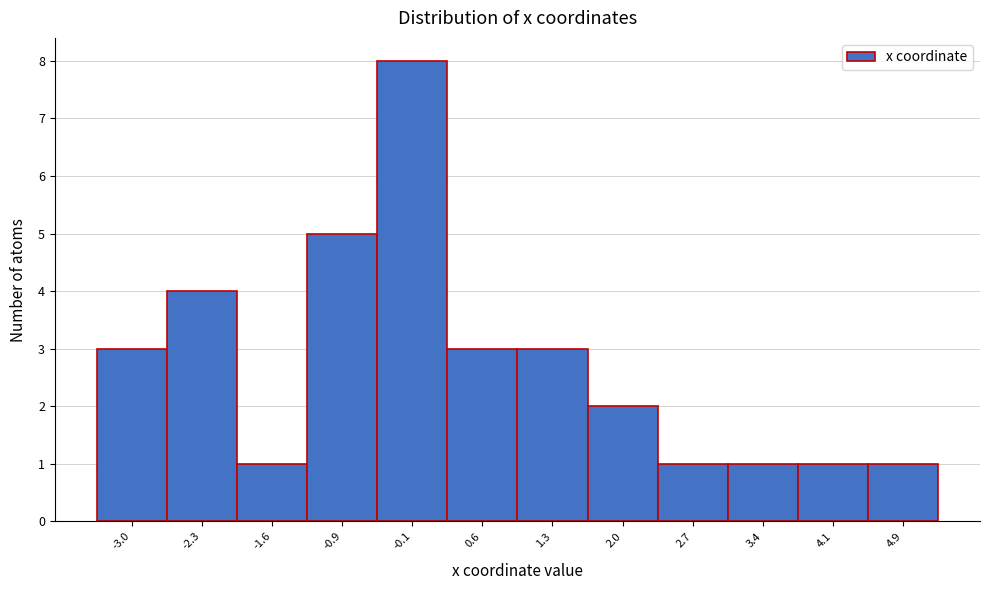

Reading left to right, list every bar in this chart as the range it spans on the x-axis followed by its height. Neither the bar edges nor the heights are printed on the chart, so give them approximately, as read against the axes.

-3.4 to -2.6: 3
-2.6 to -1.9: 4
-1.9 to -1.2: 1
-1.2 to -0.5: 5
-0.5 to 0.2: 8
0.2 to 0.9: 3
0.9 to 1.6: 3
1.6 to 2.4: 2
2.4 to 3.1: 1
3.1 to 3.8: 1
3.8 to 4.5: 1
4.5 to 5.2: 1